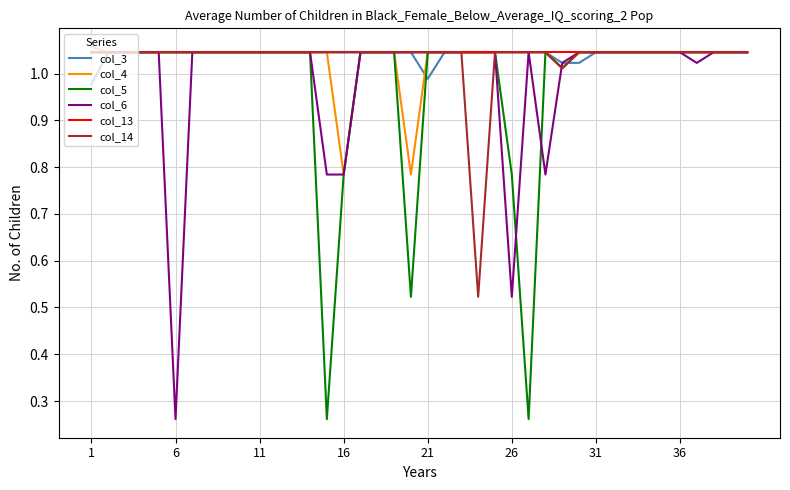

Rank the series by their maximum value, from lowest to highest.

col_3, col_5, col_6, col_13, col_14, col_4